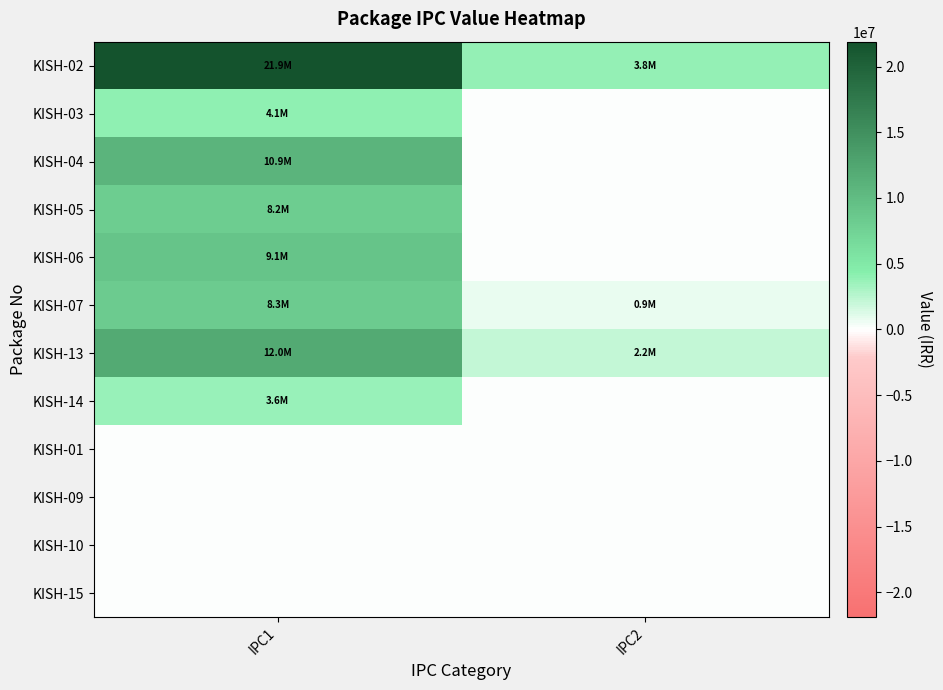

At which category is the sum across all series the highest?

IPC1